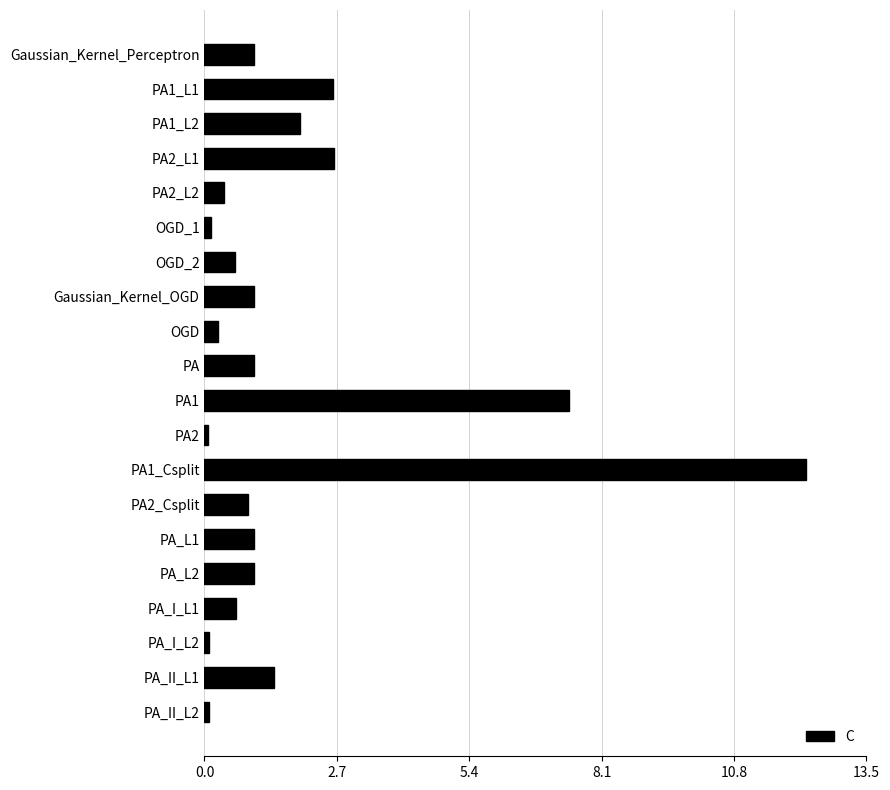

What is the change in value from PA1_L2 to OGD?

-1.7